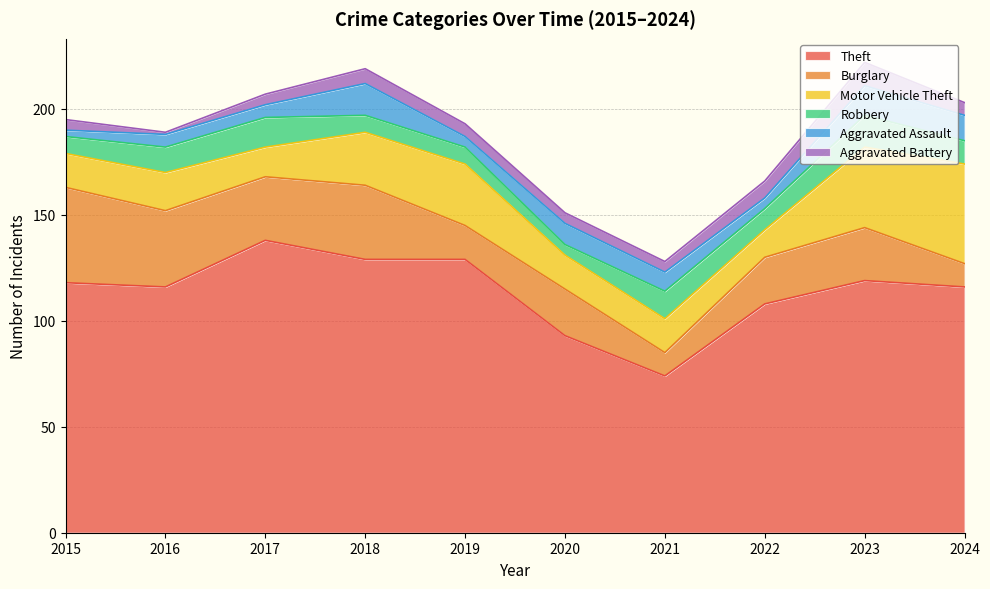

Is the value of Aggravated Battery at 2020 greater than the value of Robbery at 2020?

No